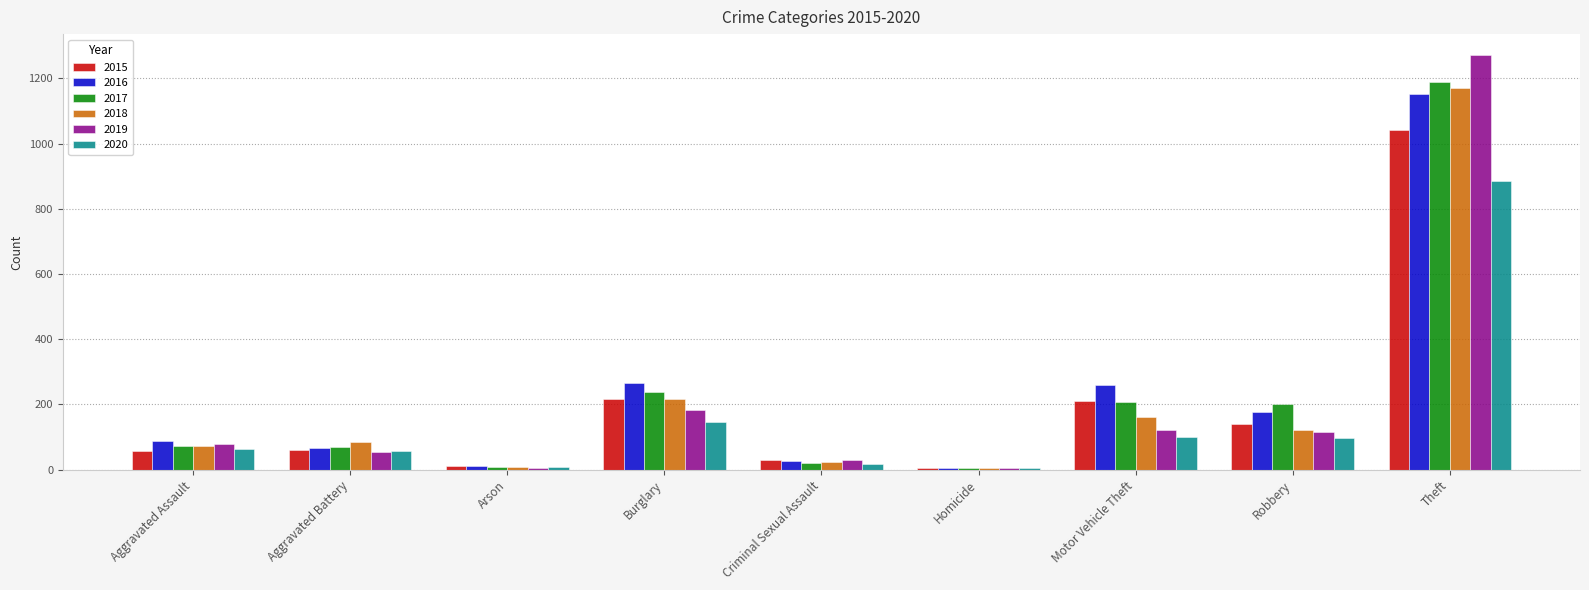

The value of 2017 at Aggravated Assault is 72. True or false?

True